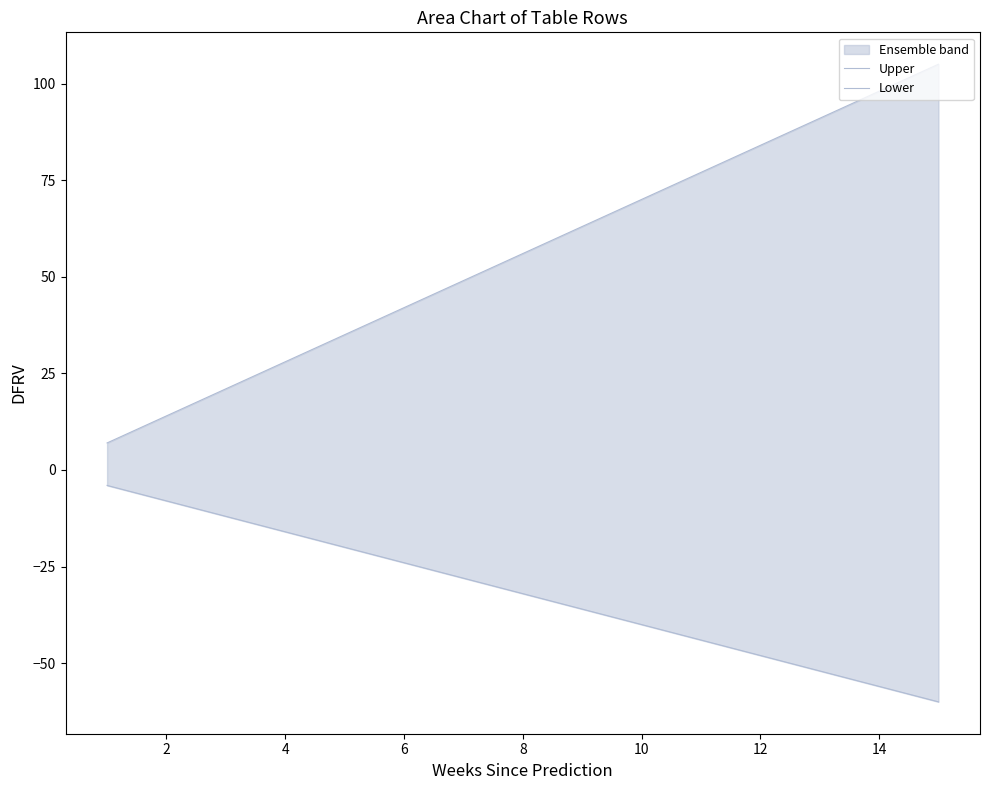

True or false: Lower and Upper cross at least once.

False